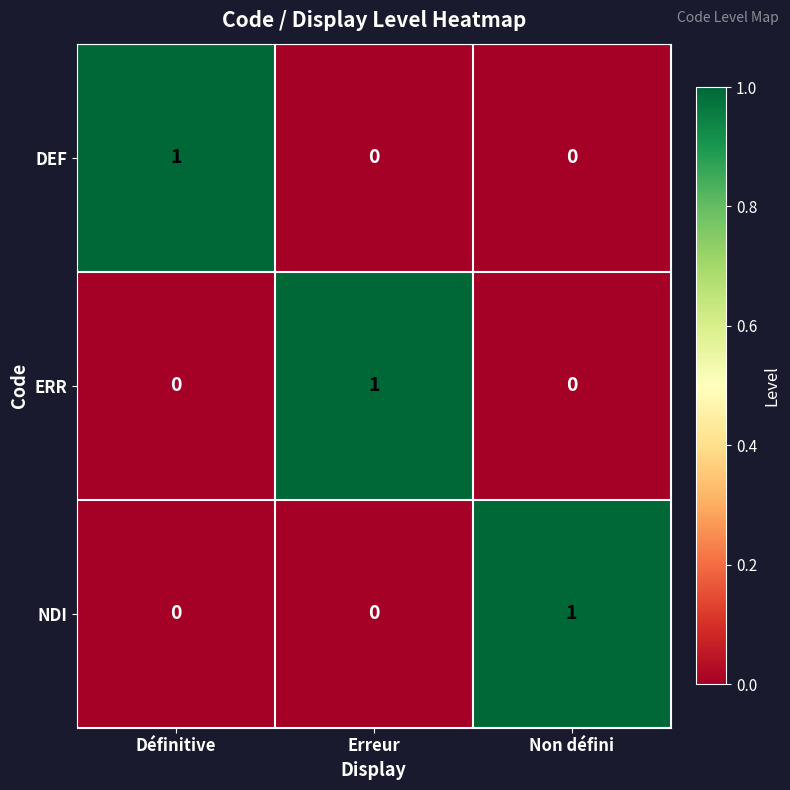

Reading left to right, transcribe all the data shown in this chart.

DEF: 1	0	0
ERR: 0	1	0
NDI: 0	0	1